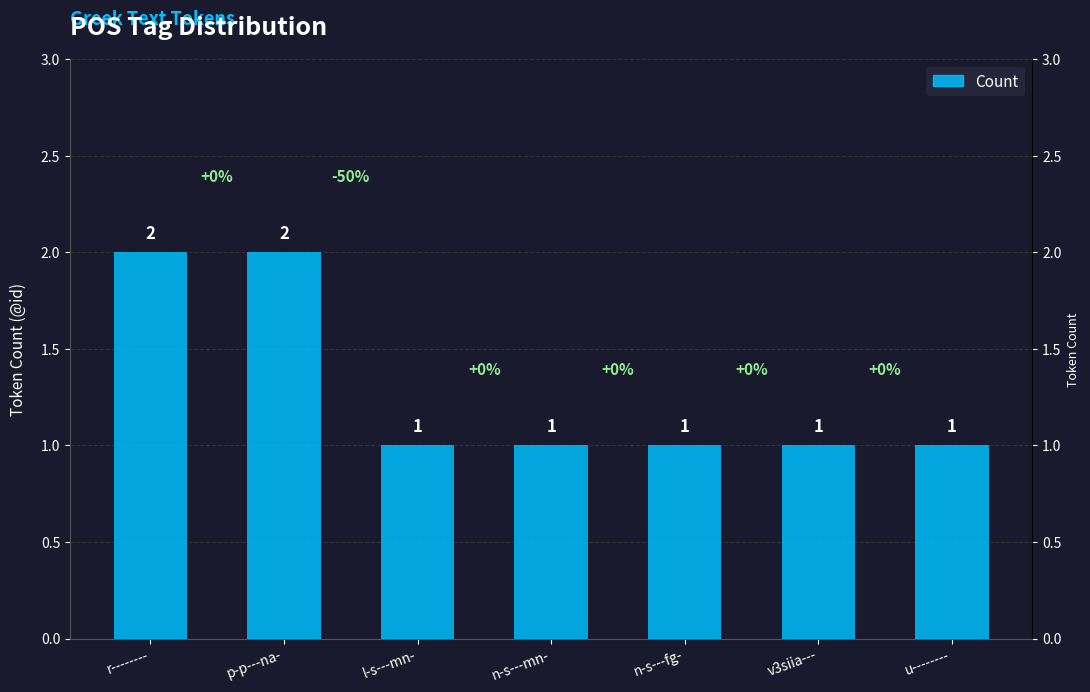

What is the label of the 4th bar from the right?

n-s---mn-